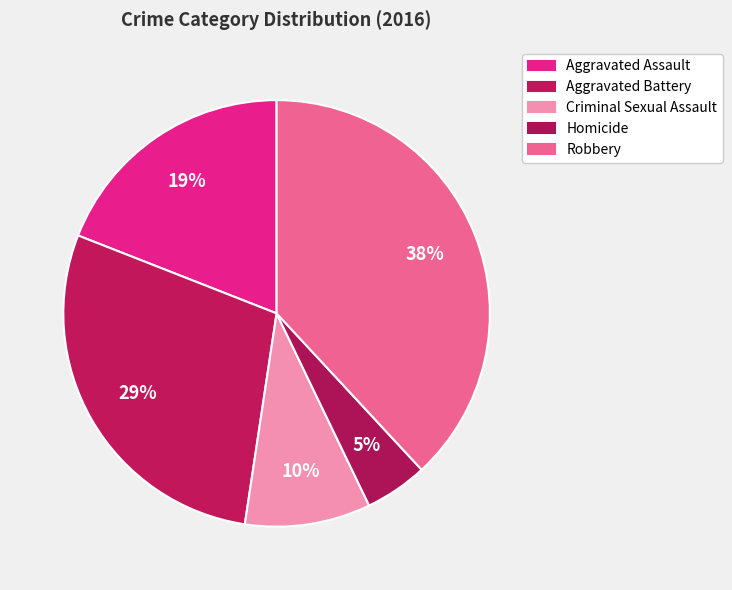

How many slices are in this pie chart?

5